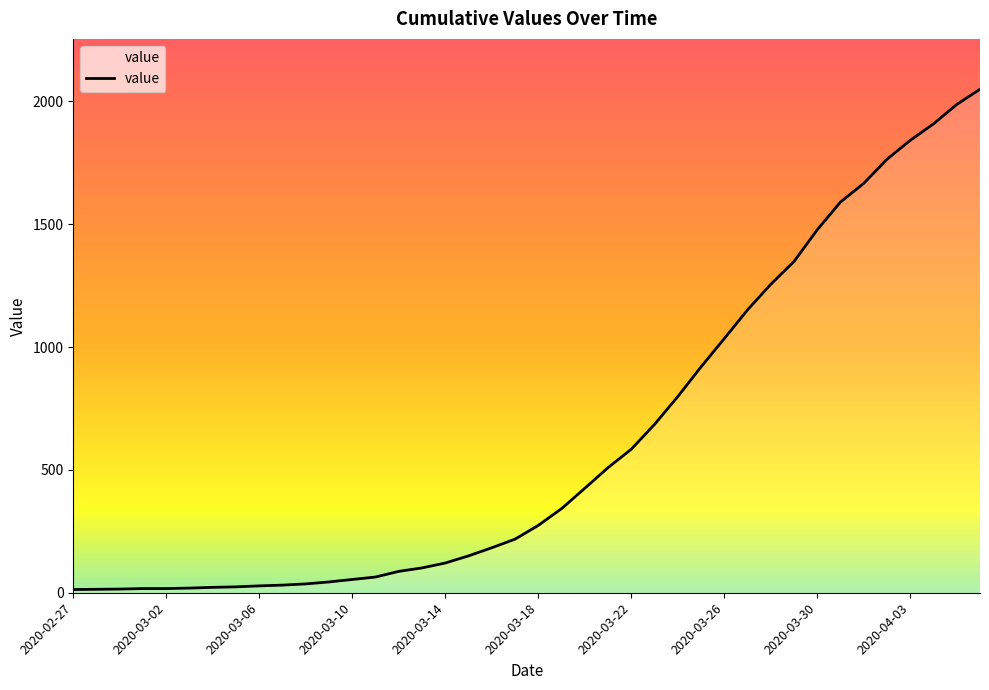

What is the difference between the maximum and minimum values?

2036